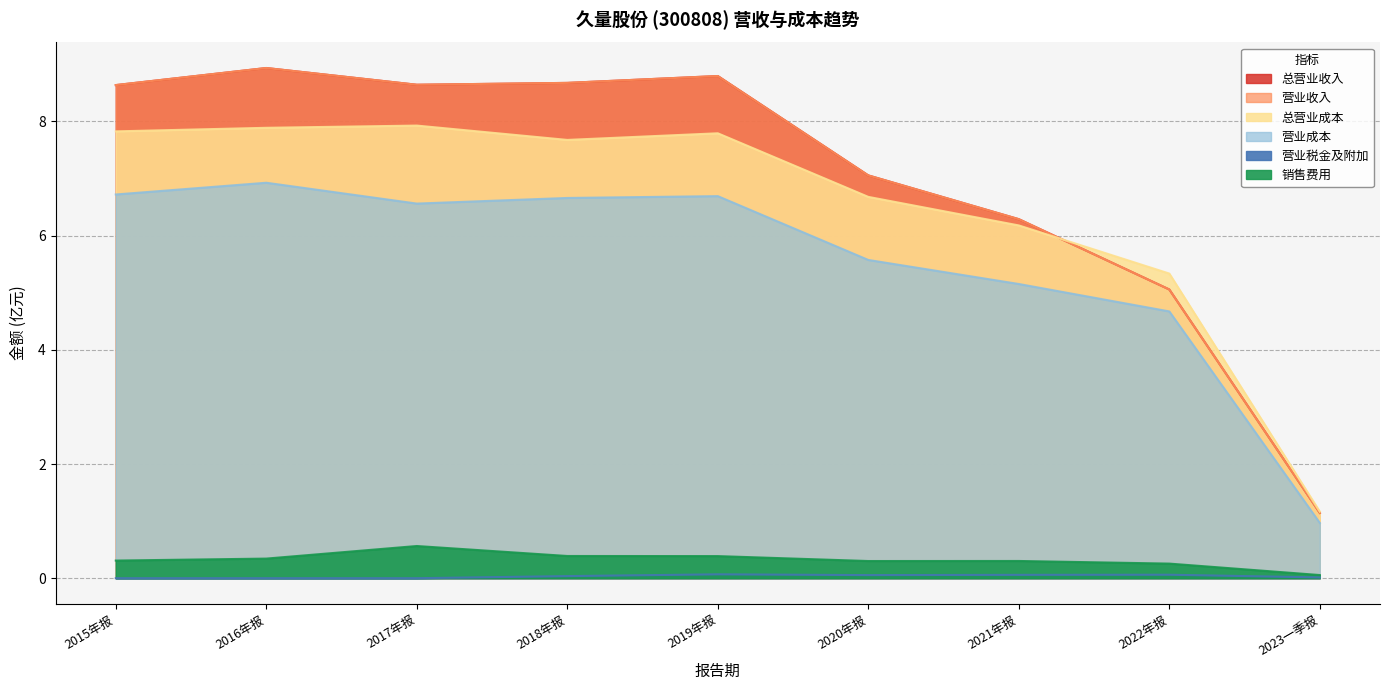

Is it true that OPERATE_INCOME equals 8.8 at 2019年报?

True